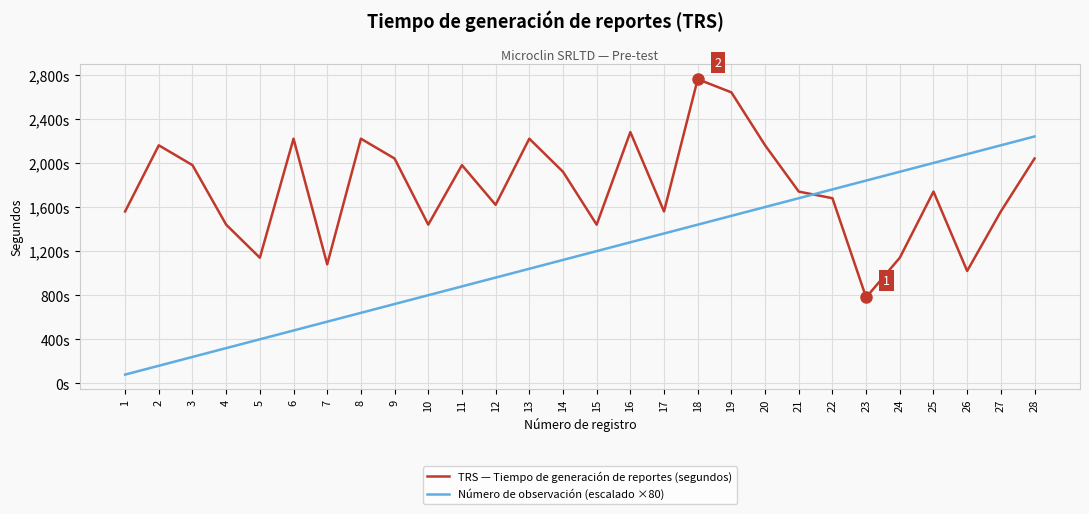

True or false: TRS — Tiempo de generación de reportes (segundos) and Número de observación (escalado ×80) cross at least once.

True